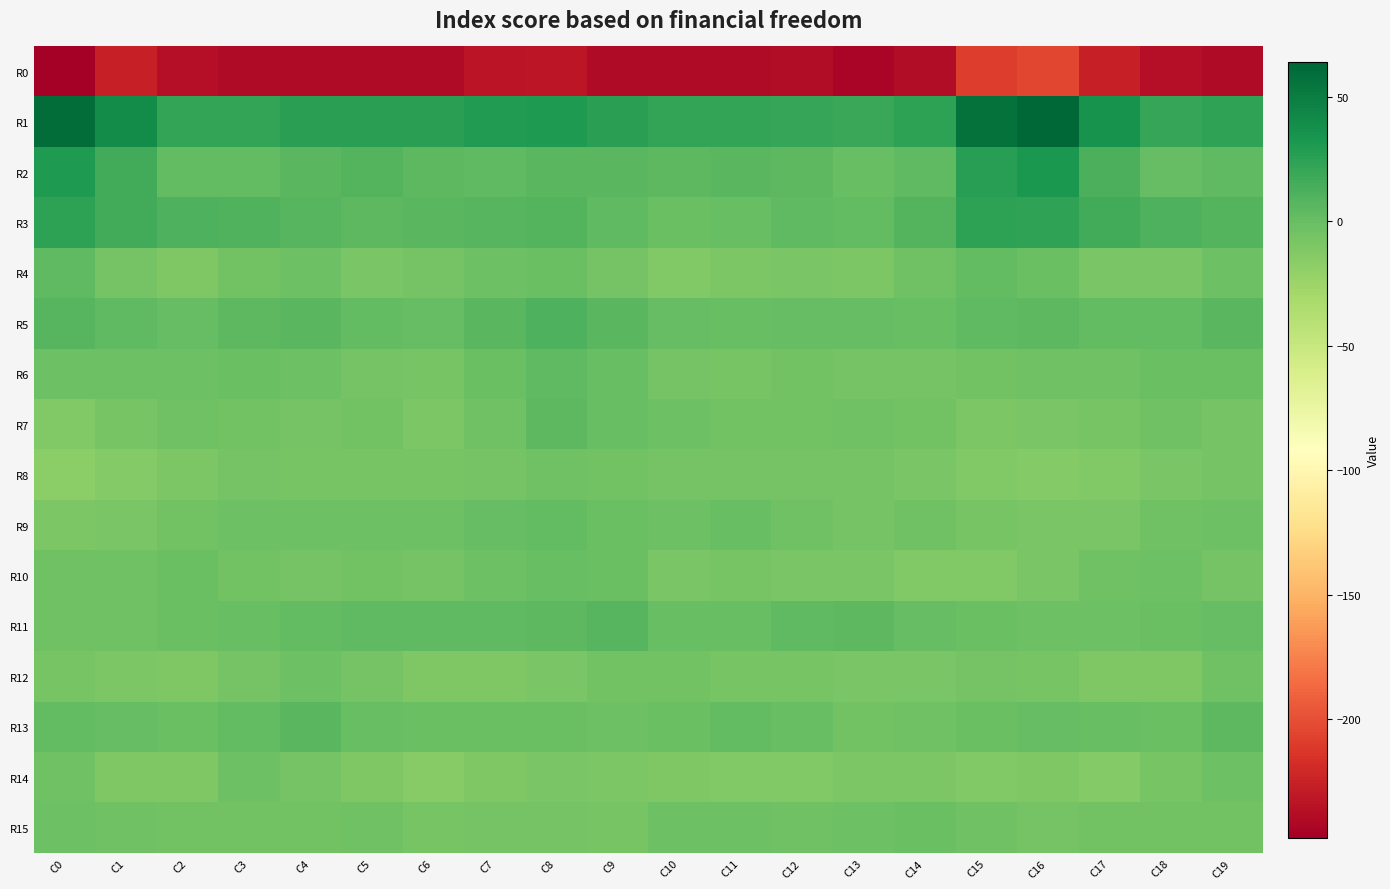

What is the total value across all series at C6?

-271.1